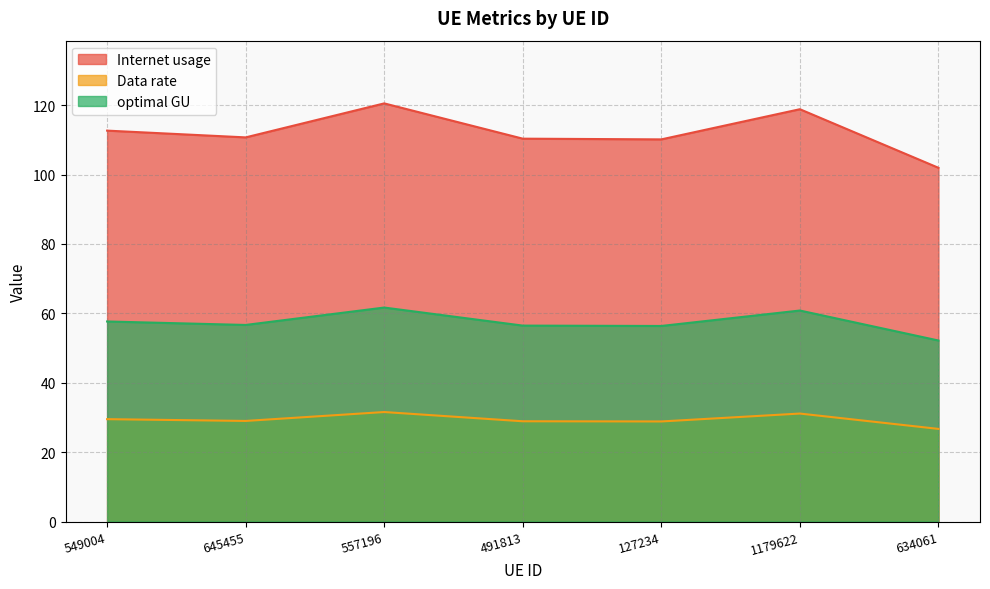

Is the value of Data rate at 491813 greater than the value of Internet usage at 127234?

No